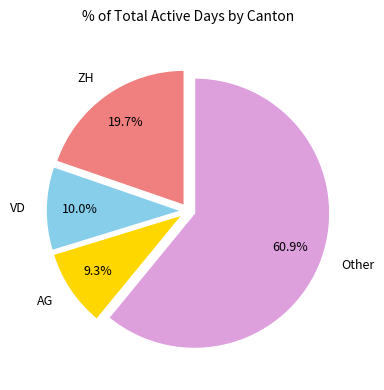

Which slice is the largest?

Other